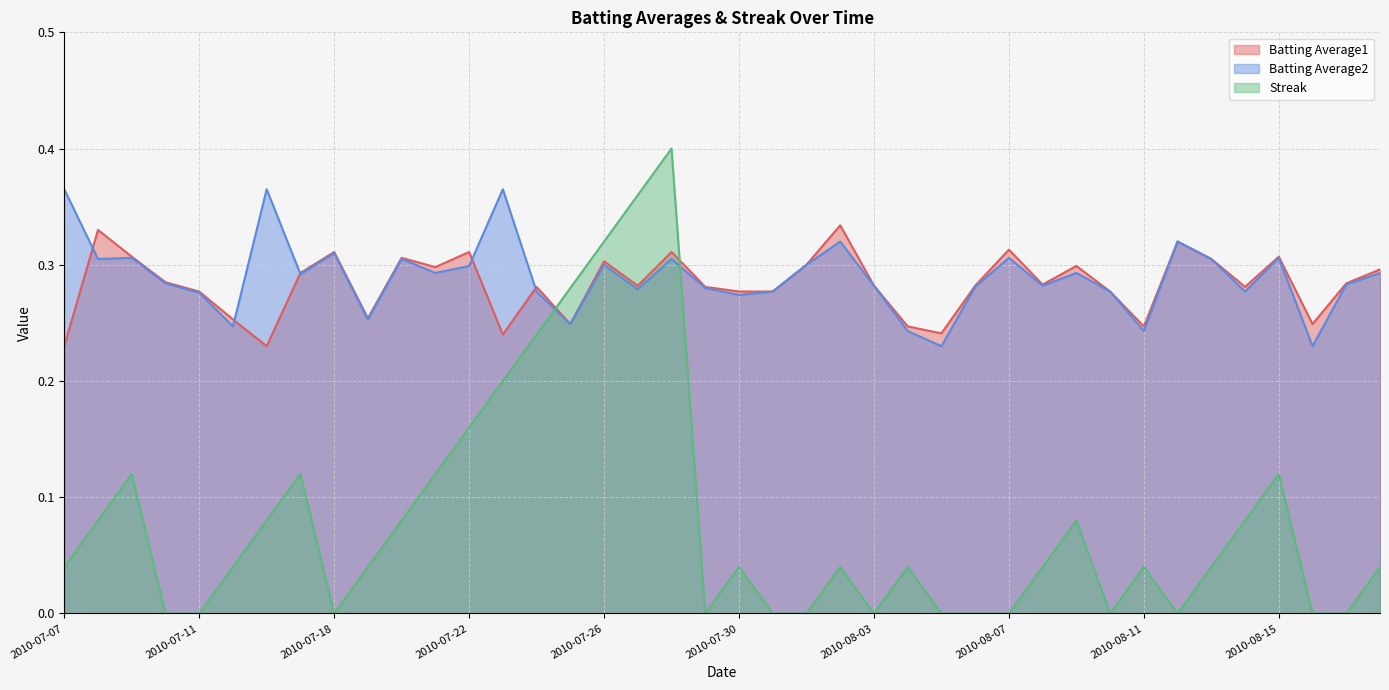

Where is the first local minimum for Batting Average1?

2010-07-16